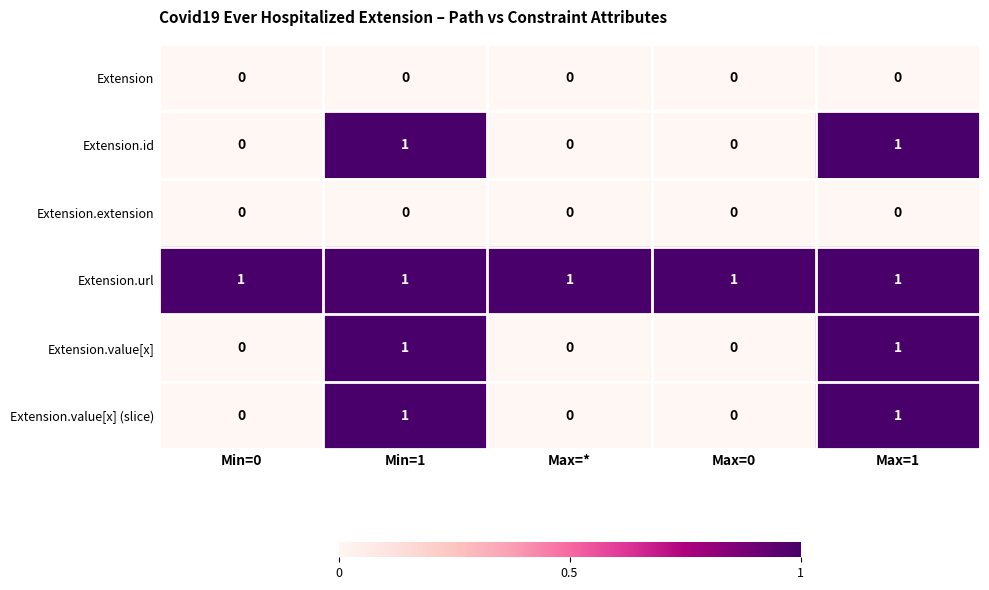

How many data points does each series have?

5